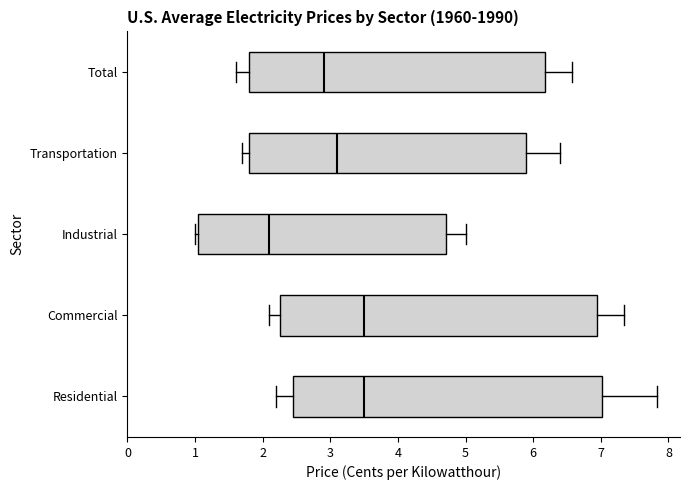

Which box has the furthest to the left median line?

Industrial